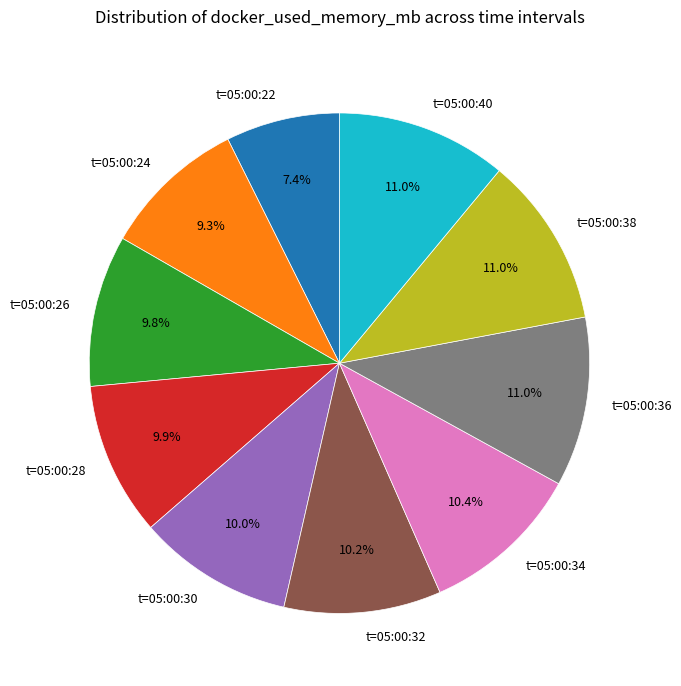

How many segments does this pie chart have?

10